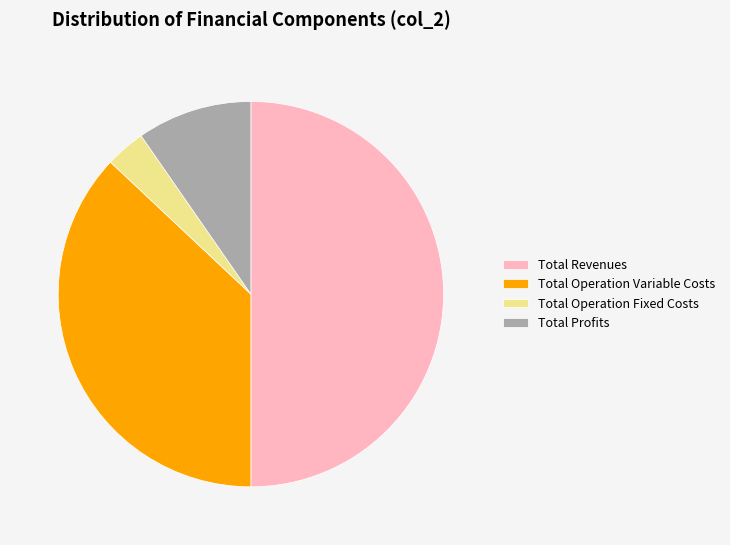

Does Total Profits account for over 50% of the chart?

No